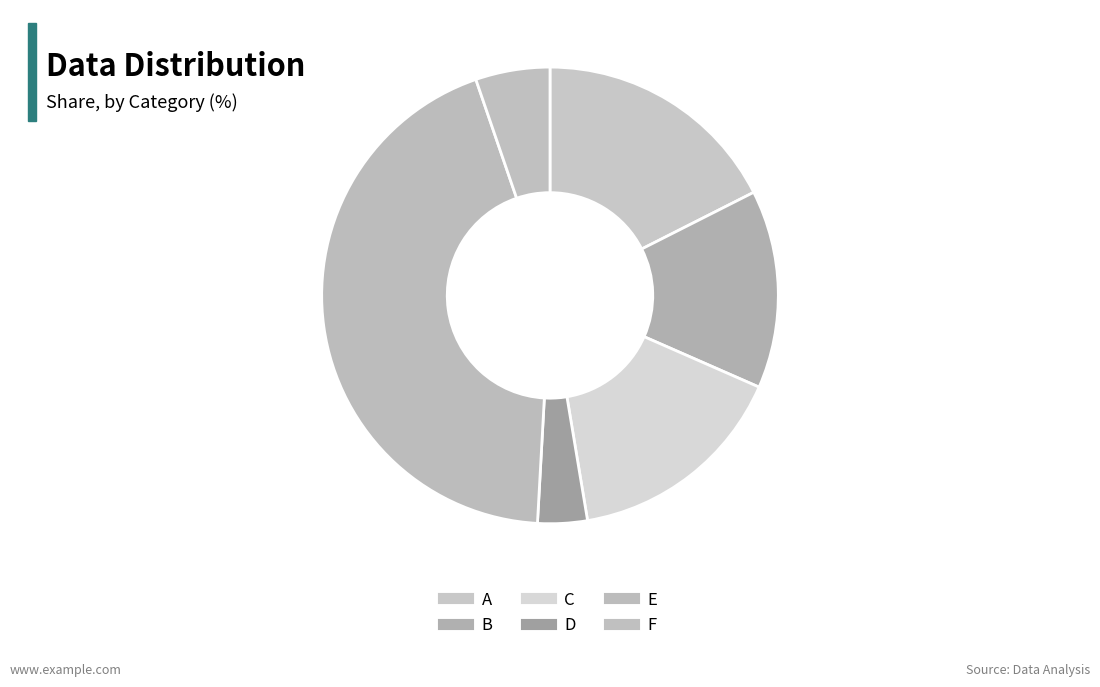

Count the number of slices in the pie.

6